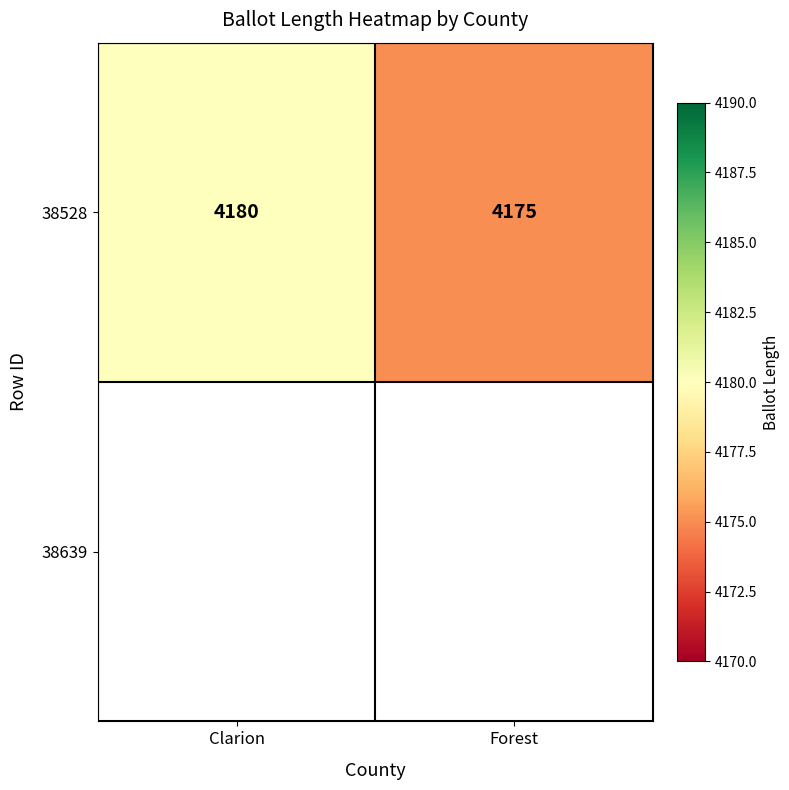

Rank the categories by value from lowest to highest.

Forest, Clarion